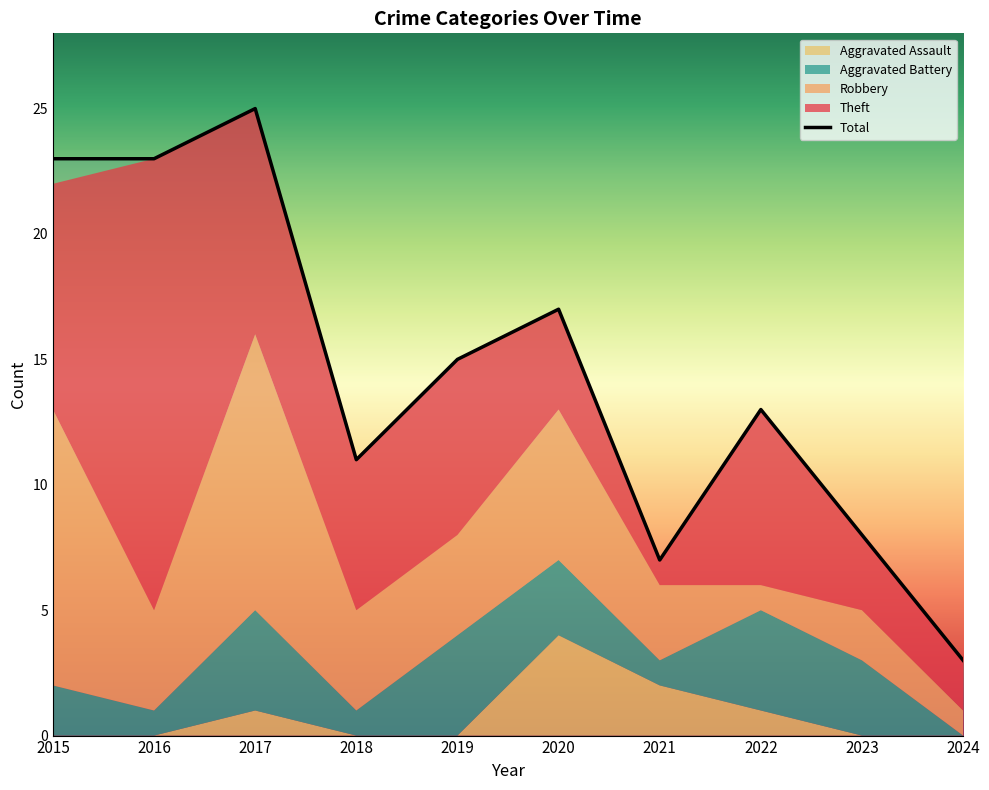

Where does the Robbery series first go above 4?

2015